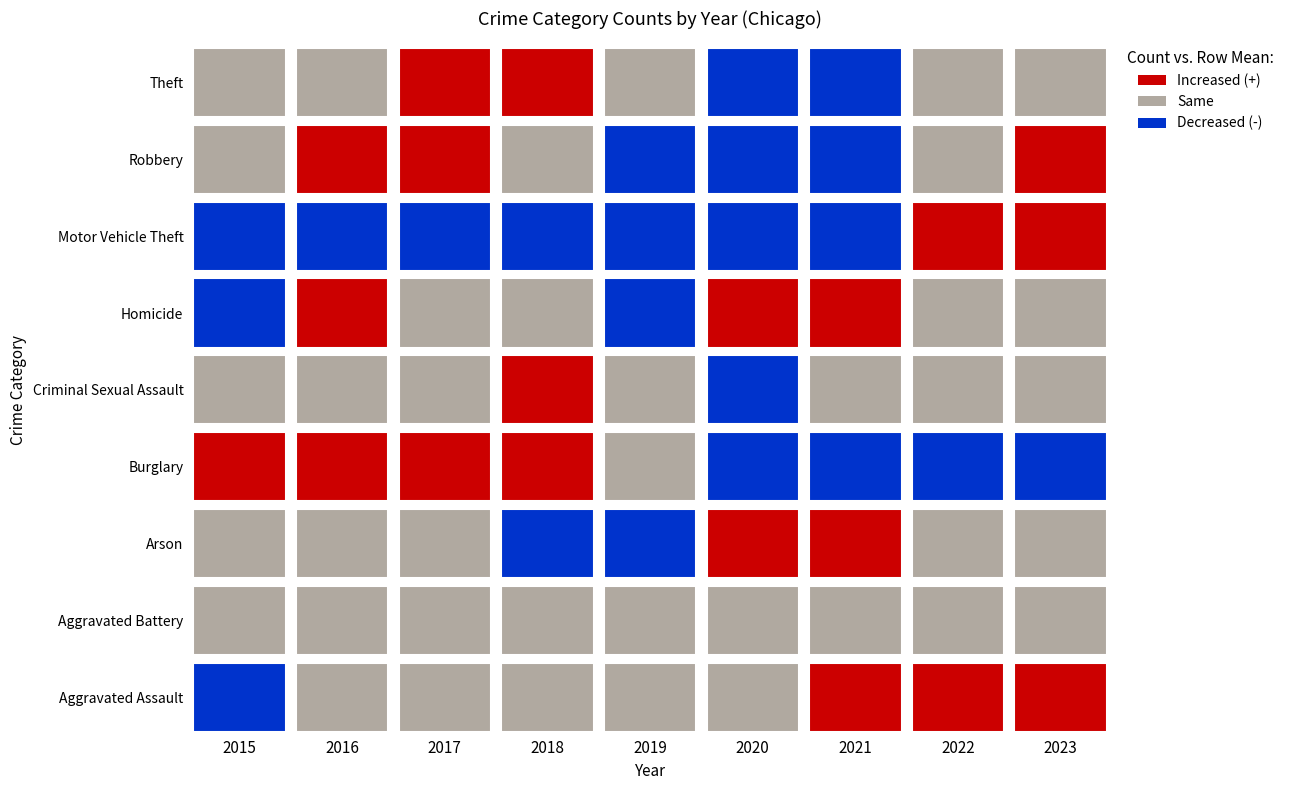

Between 2017 and 2018, which is larger?

2018